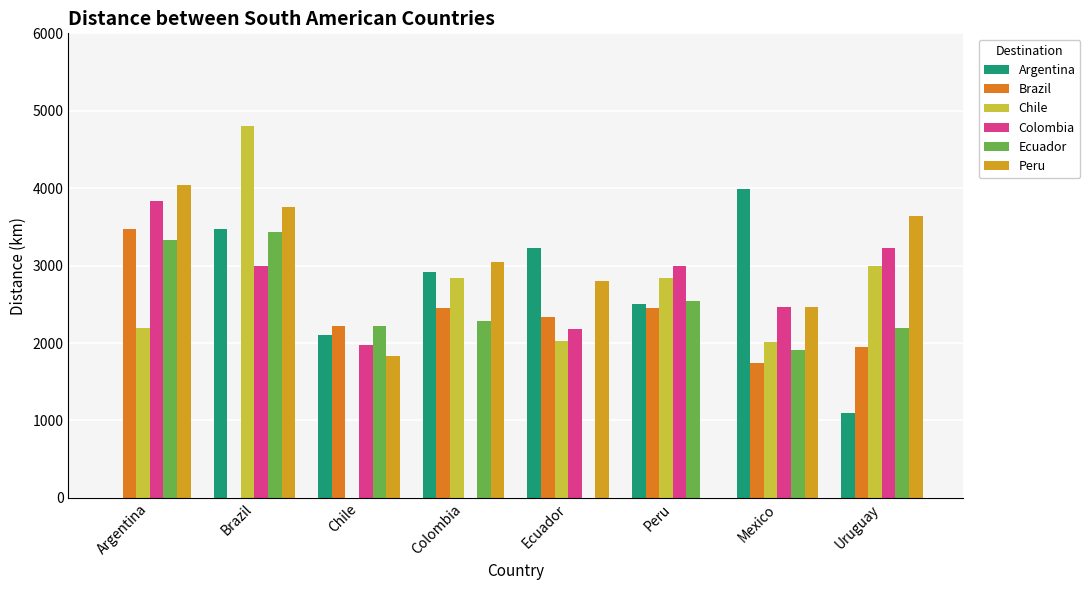

Reading left to right, transcribe all the data shown in this chart.

Argentina: 0.0	3470.0	2100.0	2923.0	3230.0	2510.0	3985.0	1100.0
Brazil: 3479.0	0.0	2217.0	2447.0	2337.0	2457.0	1737.0	1945.0
Chile: 2200.0	4800.0	0.0	2840.0	2020.0	2845.0	2010.0	3000.0
Colombia: 3828.0	3000.0	1977.0	0.0	2182.0	2995.0	2460.0	3230.0
Ecuador: 3333.0	3435.0	2217.0	2288.0	0.0	2545.0	1915.7	2200.0
Peru: 4038.0	3760.0	1827.0	3045.0	2800.0	0.0	2465.0	3645.0